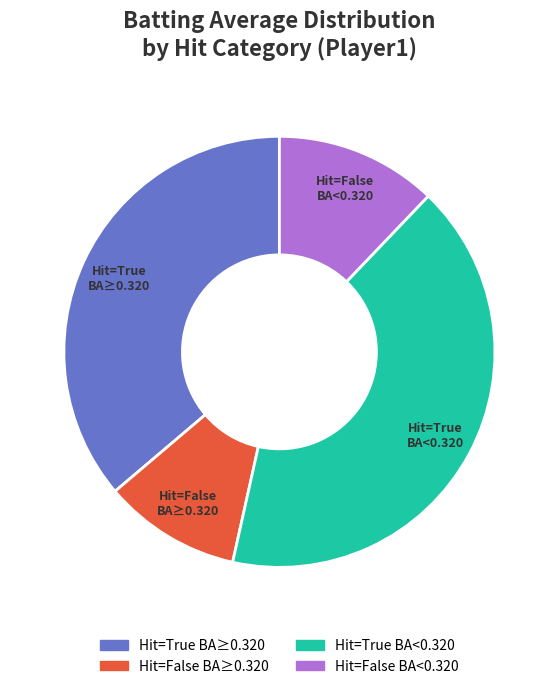

Does any single category account for the majority?

No